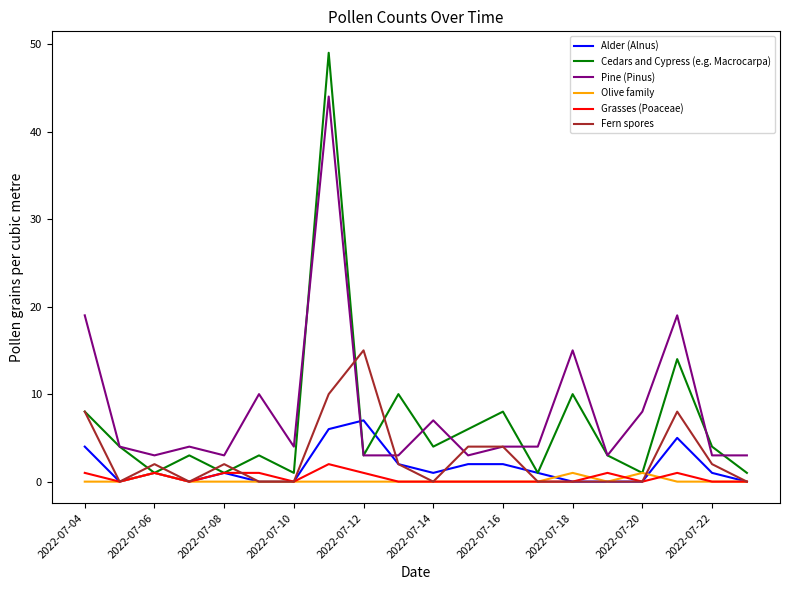

What are all the series names shown in the legend?

Alder (Alnus), Cedars and Cypress (e.g. Macrocarpa), Pine (Pinus), Olive family, Grasses (Poaceae), Fern spores